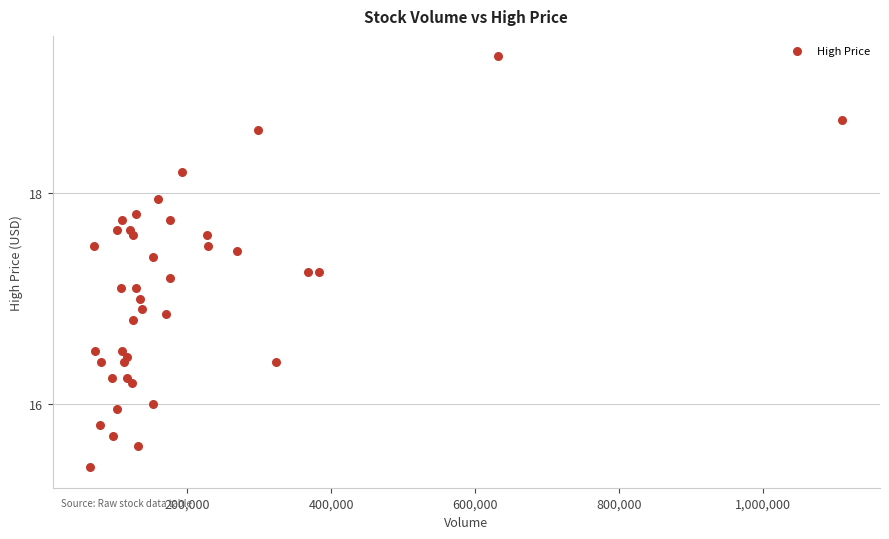

What is the range of X values (max minus min)?

1045077.0